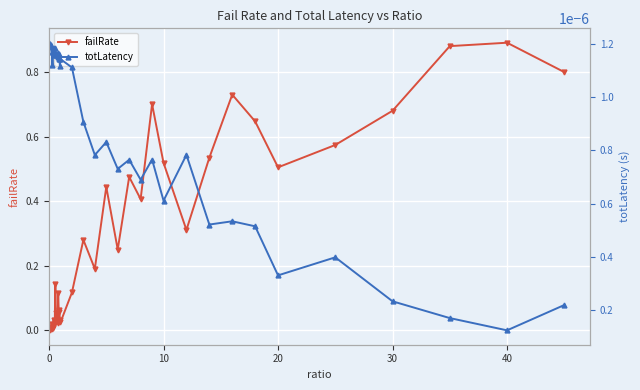

How many series are shown in this chart?

2